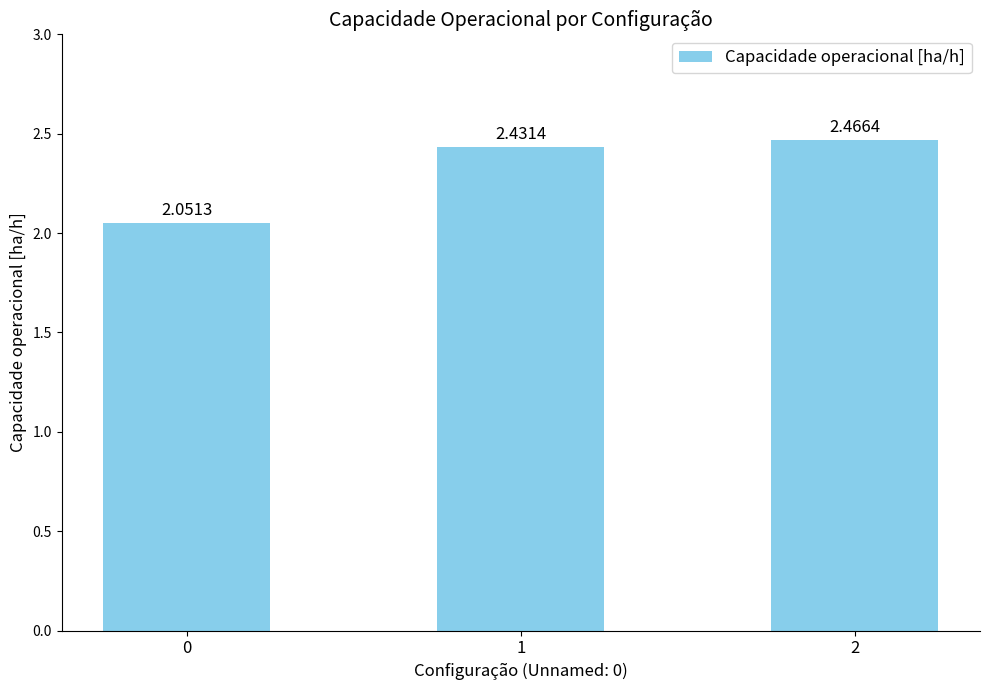

How many bars are there in total?

3